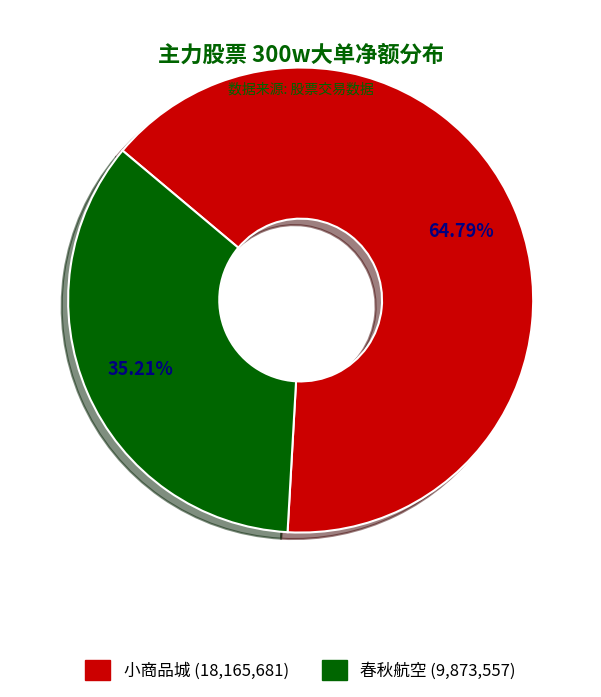

Is there any slice that represents more than half of the pie?

Yes